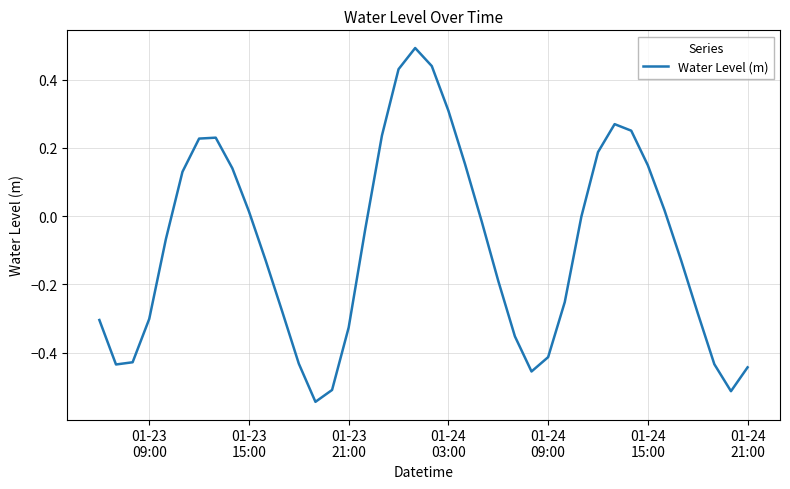

What is the maximum value shown in the chart?

0.5